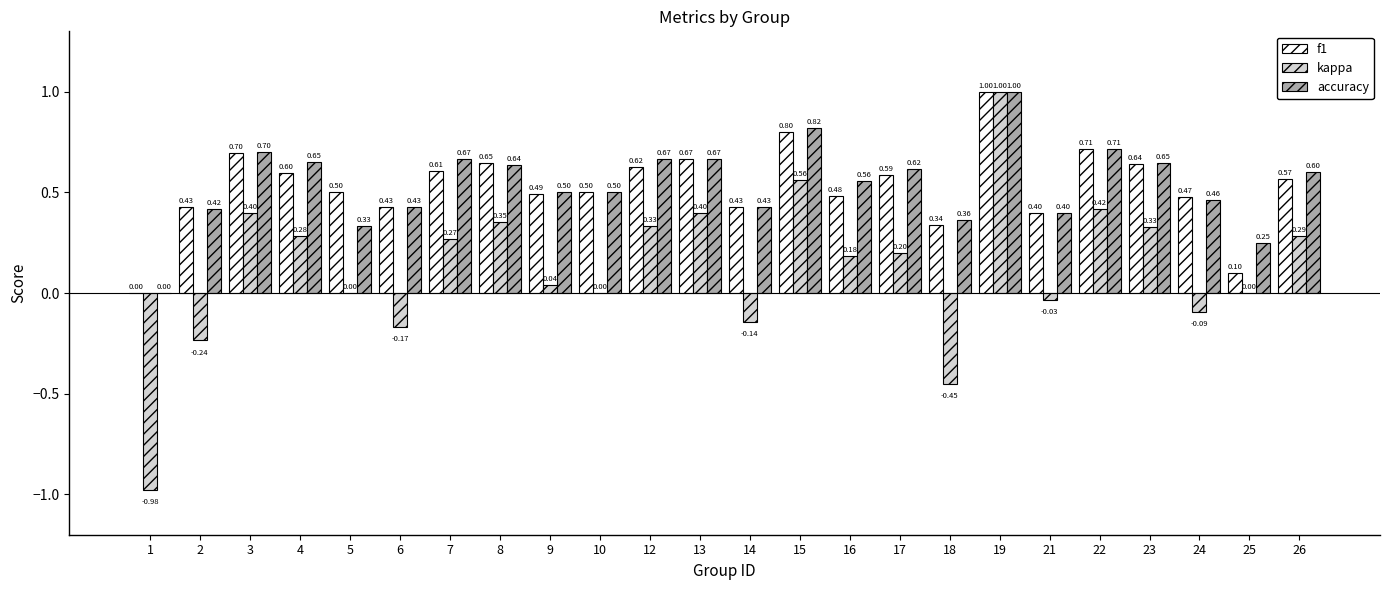

How many values in accuracy are above zero?

23